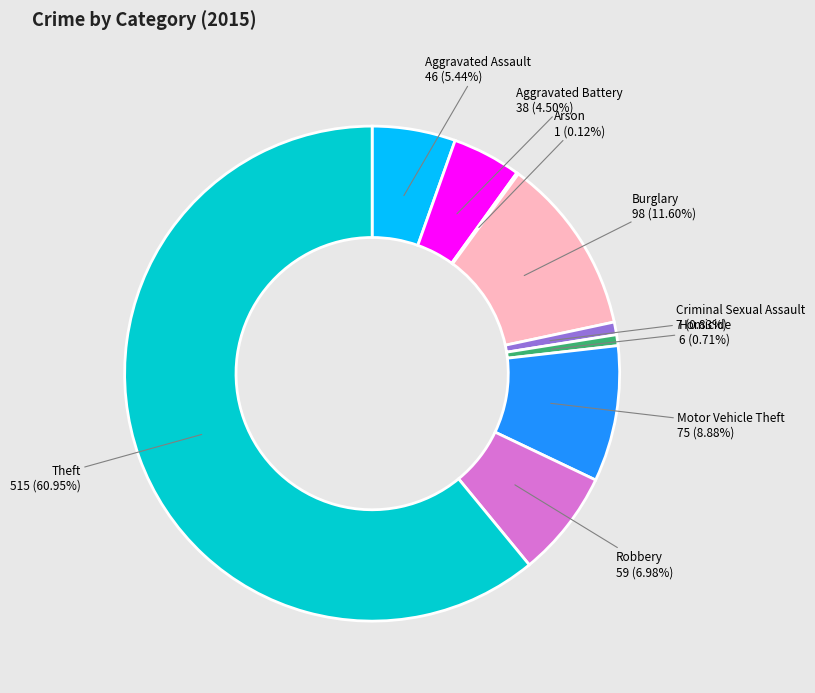

Is there a majority slice in this chart?

Yes